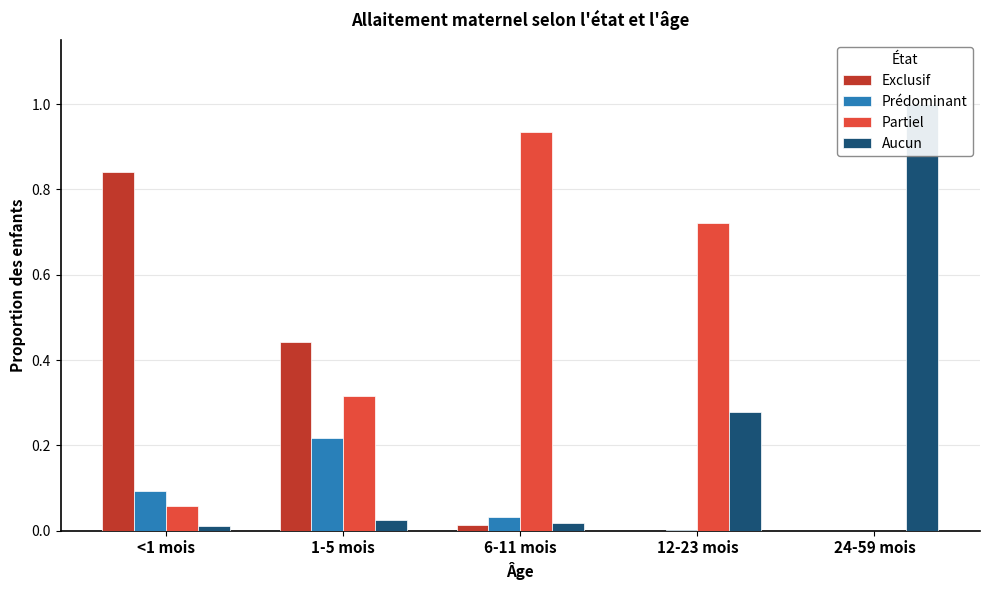

Which category has the lowest value in the Aucun series?

<1 mois